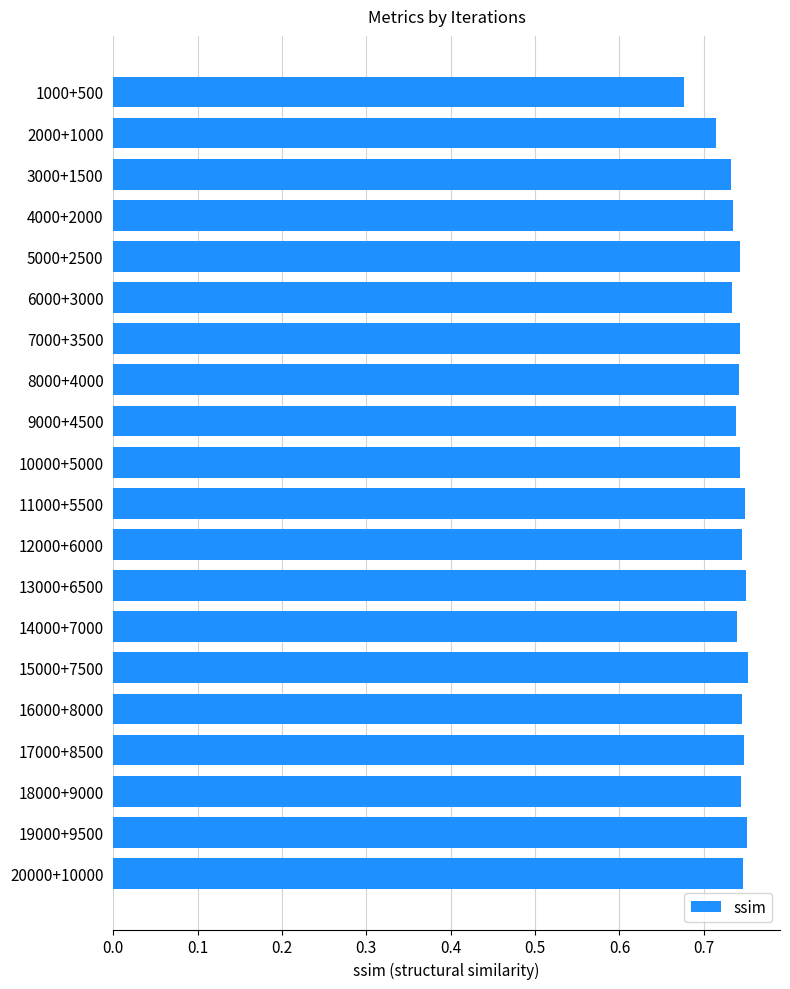

True or false: the data shows 0.2 at 18000+9000.

False